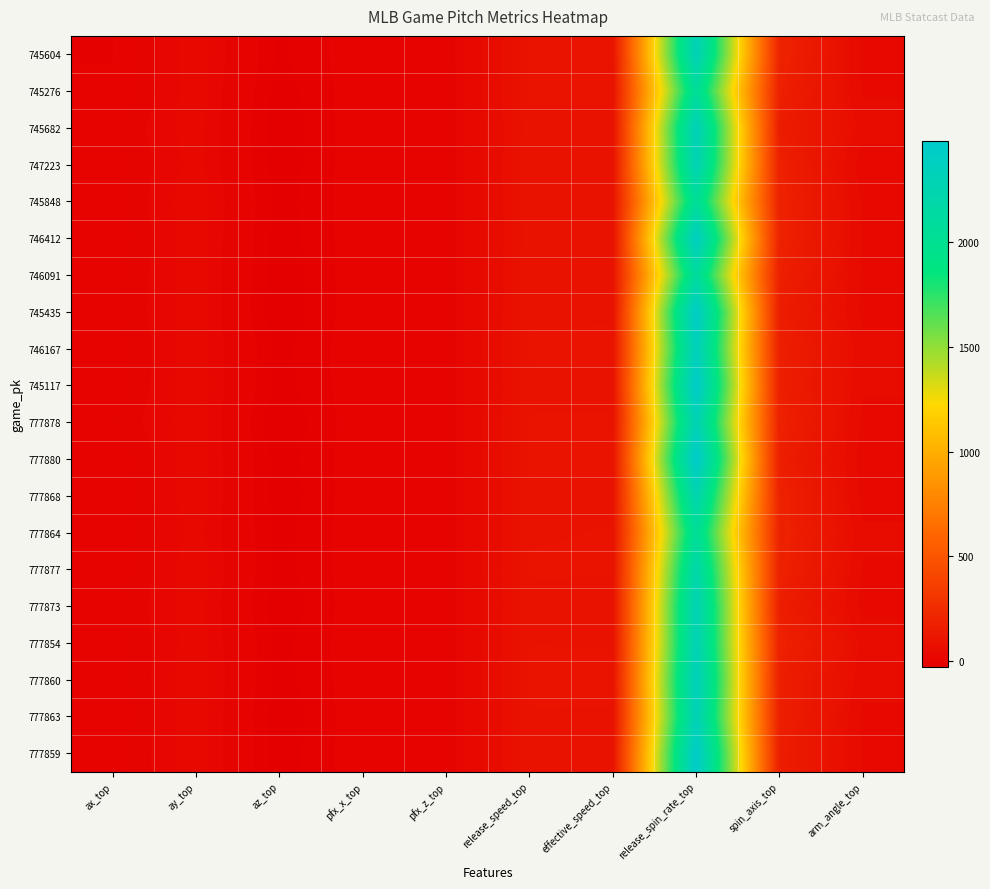

Reading right to left, what are all the values shown in this chart?

745604: arm_angle_top=34.7	spin_axis_top=191.2	release_spin_rate_top=2316.0	effective_speed_top=92.4	release_speed_top=91.4	pfx_z_top=0.9	pfx_x_top=-0.7	az_top=-20.2	ay_top=28.5	ax_top=-8.9
745276: arm_angle_top=36.7	spin_axis_top=172.6	release_spin_rate_top=2066.1	effective_speed_top=92.1	release_speed_top=91.5	pfx_z_top=0.5	pfx_x_top=-0.5	az_top=-24.2	ay_top=27.4	ax_top=-7.8
745682: arm_angle_top=52.7	spin_axis_top=152.5	release_spin_rate_top=2332.5	effective_speed_top=85.8	release_speed_top=86.0	pfx_z_top=0.4	pfx_x_top=0.2	az_top=-26.6	ay_top=26.4	ax_top=1.2
747223: arm_angle_top=25.6	spin_axis_top=175.5	release_spin_rate_top=2293.7	effective_speed_top=88.8	release_speed_top=88.6	pfx_z_top=0.7	pfx_x_top=-0.2	az_top=-25.4	ay_top=25.7	ax_top=-3.6
745848: arm_angle_top=37.4	spin_axis_top=183.8	release_spin_rate_top=2062.0	effective_speed_top=86.9	release_speed_top=87.4	pfx_z_top=0.6	pfx_x_top=-0.2	az_top=-23.7	ay_top=29.7	ax_top=-1.9
746412: arm_angle_top=37.6	spin_axis_top=182.8	release_spin_rate_top=2402.3	effective_speed_top=85.4	release_speed_top=86.4	pfx_z_top=0.6	pfx_x_top=-0.4	az_top=-24.9	ay_top=28.1	ax_top=-5.8
746091: arm_angle_top=36.5	spin_axis_top=169.7	release_spin_rate_top=2105.6	effective_speed_top=89.1	release_speed_top=88.1	pfx_z_top=0.5	pfx_x_top=-0.1	az_top=-26.0	ay_top=28.0	ax_top=-1.8
745435: arm_angle_top=34.3	spin_axis_top=159.0	release_spin_rate_top=2451.8	effective_speed_top=87.9	release_speed_top=87.9	pfx_z_top=0.3	pfx_x_top=0.1	az_top=-27.6	ay_top=27.4	ax_top=-0.5
746167: arm_angle_top=47.2	spin_axis_top=169.6	release_spin_rate_top=2359.4	effective_speed_top=92.8	release_speed_top=91.5	pfx_z_top=0.7	pfx_x_top=-0.2	az_top=-21.6	ay_top=27.8	ax_top=-4.4
745117: arm_angle_top=43.3	spin_axis_top=166.2	release_spin_rate_top=2467.1	effective_speed_top=86.1	release_speed_top=87.1	pfx_z_top=0.7	pfx_x_top=-0.2	az_top=-23.1	ay_top=28.9	ax_top=-3.6
777878: arm_angle_top=34.6	spin_axis_top=180.4	release_spin_rate_top=2305.6	effective_speed_top=91.0	release_speed_top=90.6	pfx_z_top=0.2	pfx_x_top=0.0	az_top=-28.2	ay_top=28.1	ax_top=1.6
777880: arm_angle_top=30.1	spin_axis_top=162.5	release_spin_rate_top=2486.1	effective_speed_top=91.7	release_speed_top=90.9	pfx_z_top=0.6	pfx_x_top=-0.3	az_top=-24.2	ay_top=28.1	ax_top=-5.6
777868: arm_angle_top=31.7	spin_axis_top=186.2	release_spin_rate_top=2252.9	effective_speed_top=88.2	release_speed_top=88.8	pfx_z_top=0.6	pfx_x_top=-0.4	az_top=-25.3	ay_top=28.6	ax_top=-6.5
777864: arm_angle_top=44.1	spin_axis_top=188.1	release_spin_rate_top=2056.7	effective_speed_top=89.9	release_speed_top=89.1	pfx_z_top=0.7	pfx_x_top=-0.4	az_top=-22.5	ay_top=25.4	ax_top=-5.4
777877: arm_angle_top=38.8	spin_axis_top=182.3	release_spin_rate_top=2205.5	effective_speed_top=90.0	release_speed_top=90.3	pfx_z_top=0.7	pfx_x_top=-0.4	az_top=-23.0	ay_top=29.2	ax_top=-6.6
777873: arm_angle_top=31.7	spin_axis_top=160.2	release_spin_rate_top=2292.2	effective_speed_top=87.8	release_speed_top=87.9	pfx_z_top=0.4	pfx_x_top=0.1	az_top=-26.5	ay_top=26.8	ax_top=-0.3
777854: arm_angle_top=53.6	spin_axis_top=179.9	release_spin_rate_top=2291.7	effective_speed_top=89.2	release_speed_top=89.6	pfx_z_top=0.8	pfx_x_top=-0.3	az_top=-21.6	ay_top=27.0	ax_top=-3.5
777860: arm_angle_top=47.5	spin_axis_top=163.6	release_spin_rate_top=2353.6	effective_speed_top=91.5	release_speed_top=91.4	pfx_z_top=0.6	pfx_x_top=-0.3	az_top=-23.4	ay_top=29.9	ax_top=-5.3
777863: arm_angle_top=36.4	spin_axis_top=167.8	release_spin_rate_top=2313.2	effective_speed_top=88.9	release_speed_top=89.2	pfx_z_top=0.4	pfx_x_top=-0.4	az_top=-26.5	ay_top=29.1	ax_top=-6.9
777859: arm_angle_top=36.7	spin_axis_top=161.4	release_spin_rate_top=2463.0	effective_speed_top=89.4	release_speed_top=89.3	pfx_z_top=0.5	pfx_x_top=-0.2	az_top=-24.9	ay_top=28.8	ax_top=-4.1